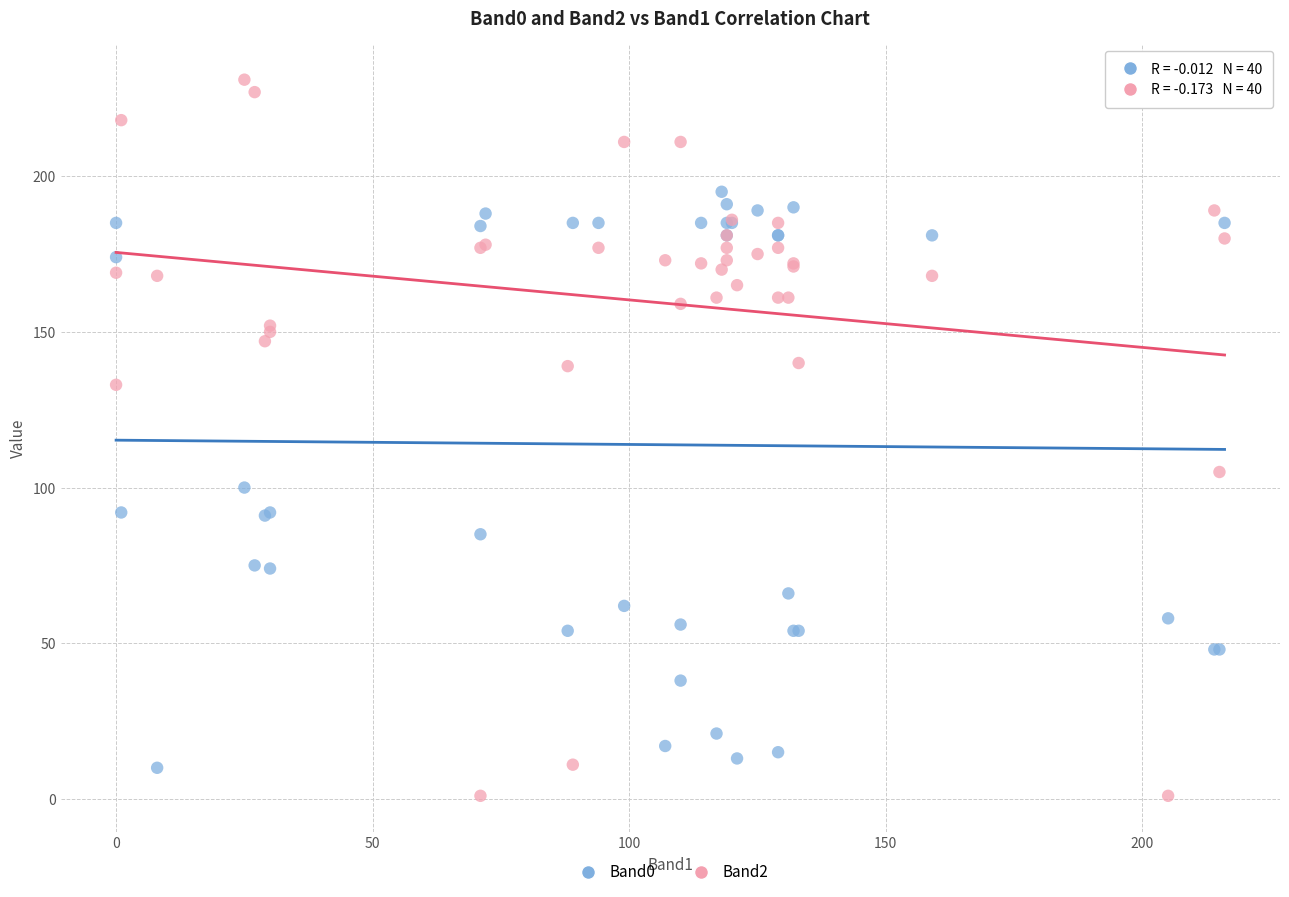

Across all series, what Y value is closest to 116?

105